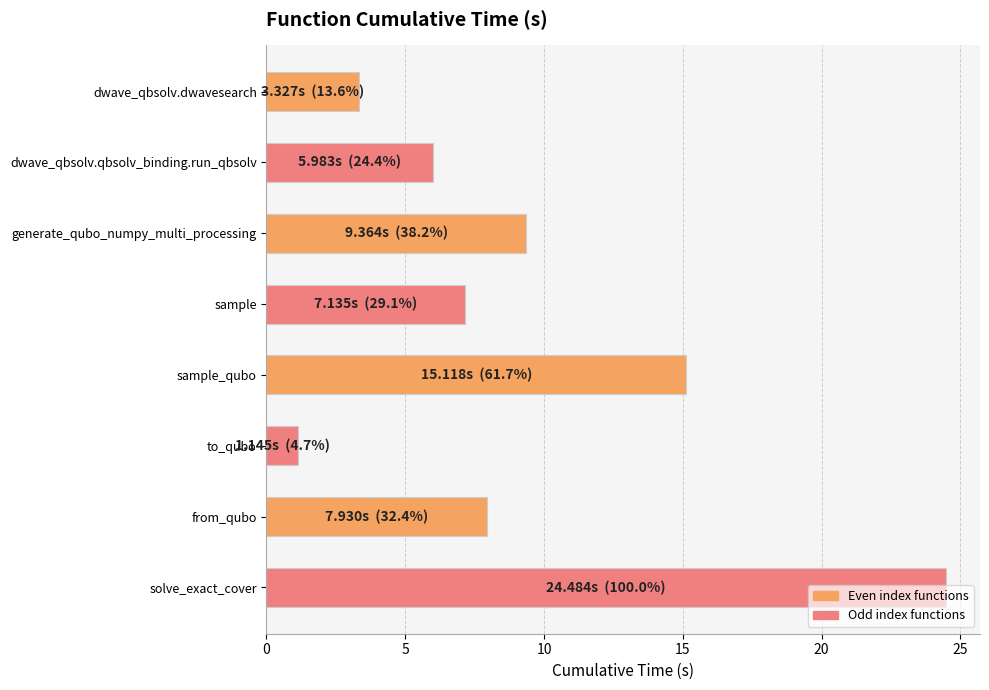

Rank the categories by value from highest to lowest.

solve_exact_cover, sample_qubo, generate_qubo_numpy_multi_processing, from_qubo, sample, dwave_qbsolv.qbsolv_binding.run_qbsolv, dwave_qbsolv.dwavesearch, to_qubo